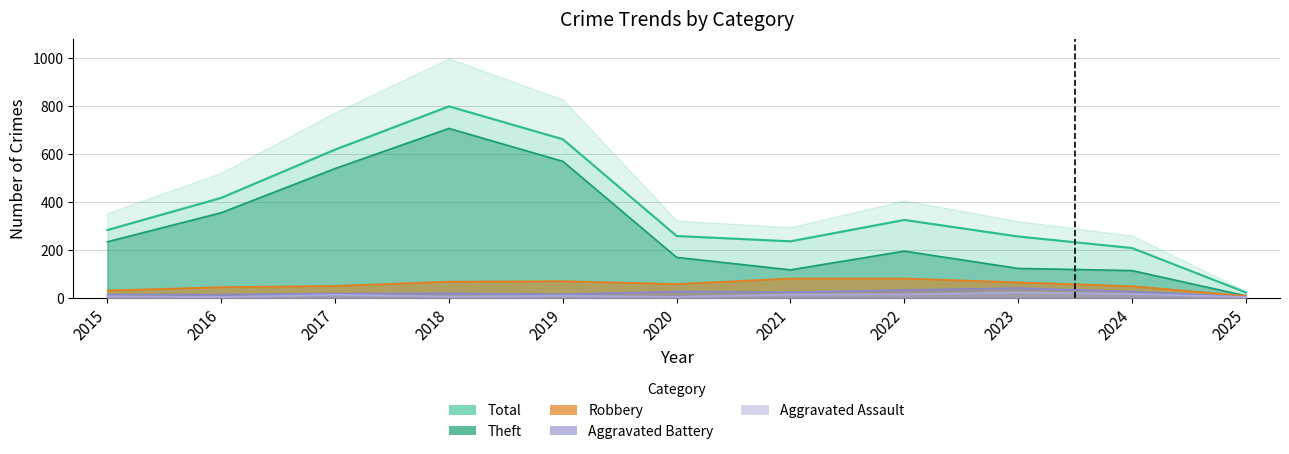

Reading right to left, extract all data points from this chart.

Theft: 8	113	122	194	116	168	568	705	538	354	233
Robbery: 8	48	64	80	80	57	69	67	49	44	30
Aggravated Battery: 3	26	40	32	23	26	14	18	17	13	13
Aggravated Assault: 3	16	22	14	13	4	8	5	12	3	6
Total: 22	207	255	324	235	257	660	797	617	416	282